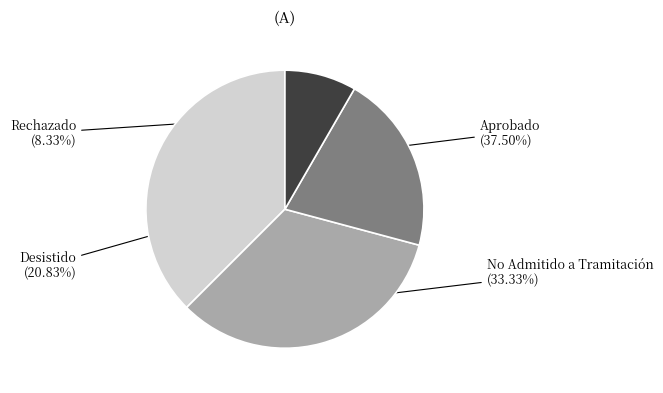

What percentage is NOT represented by No Admitido a Tramitación?

66.7%